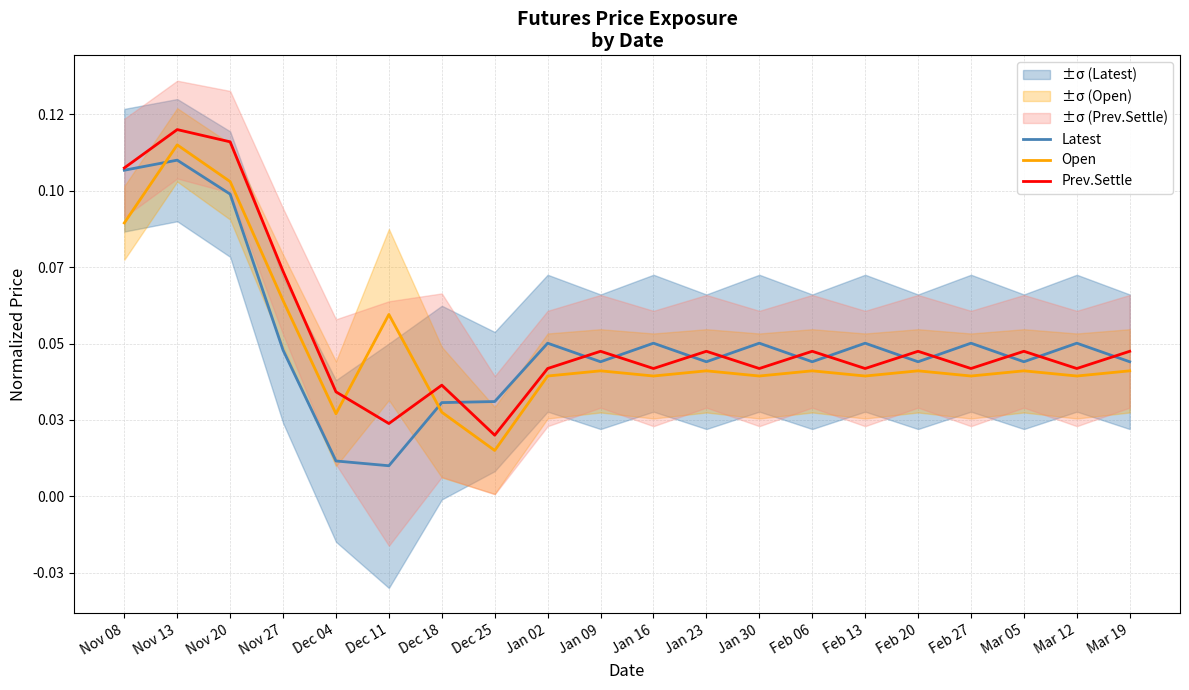

What is the label of the 9th point from the right?

Jan 23